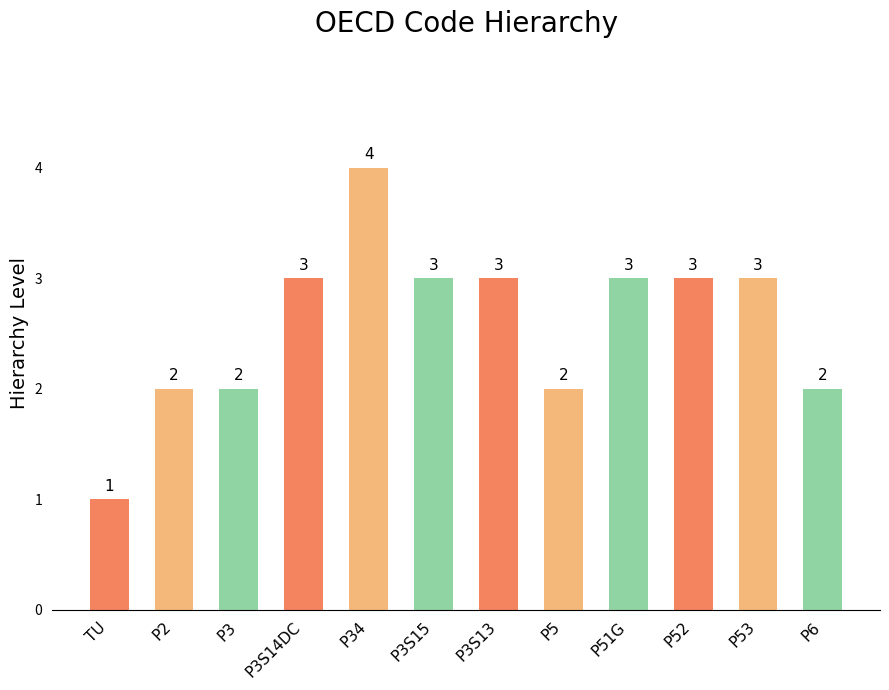

The value at P6 is 2. True or false?

True